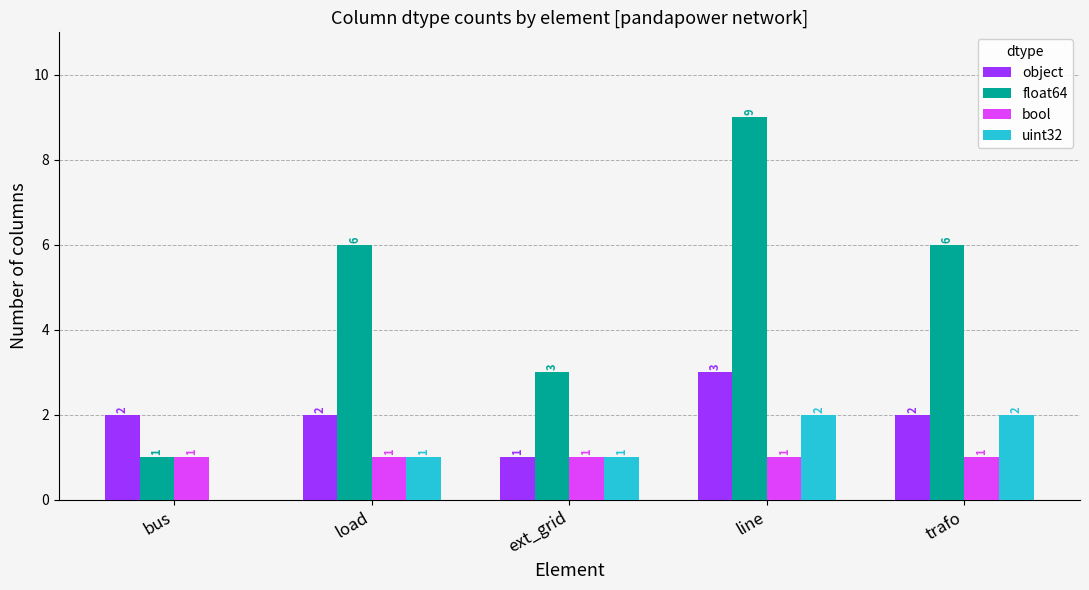

Which category has the highest value in the object series?

line